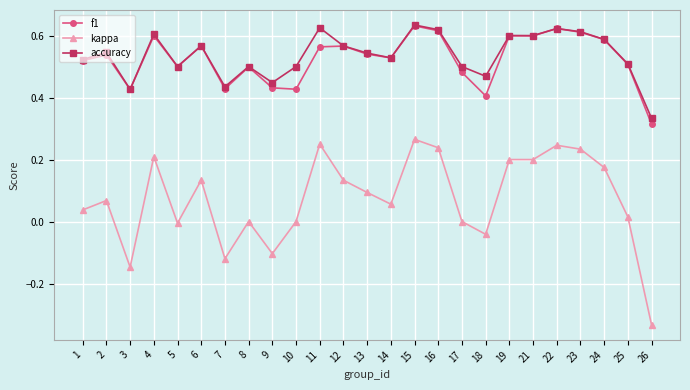

How many distinct data groups are displayed?

3